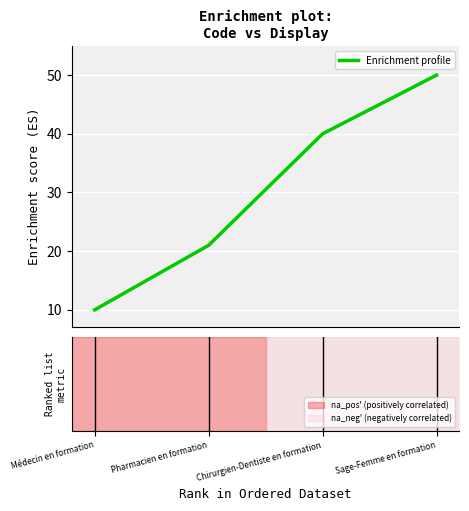

What is the label of the 4th point from the right?

Médecin en formation